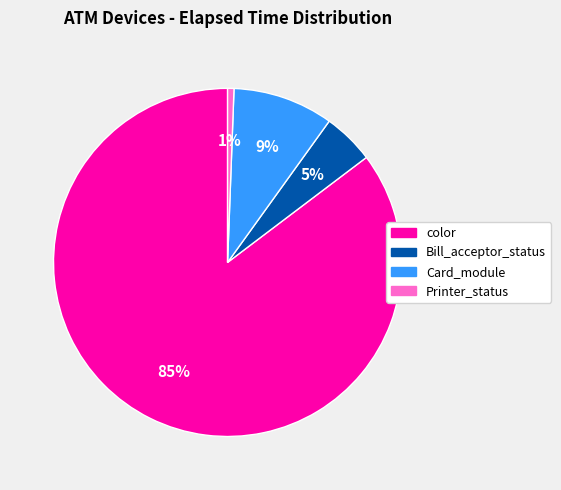

Count the number of slices in the pie.

4